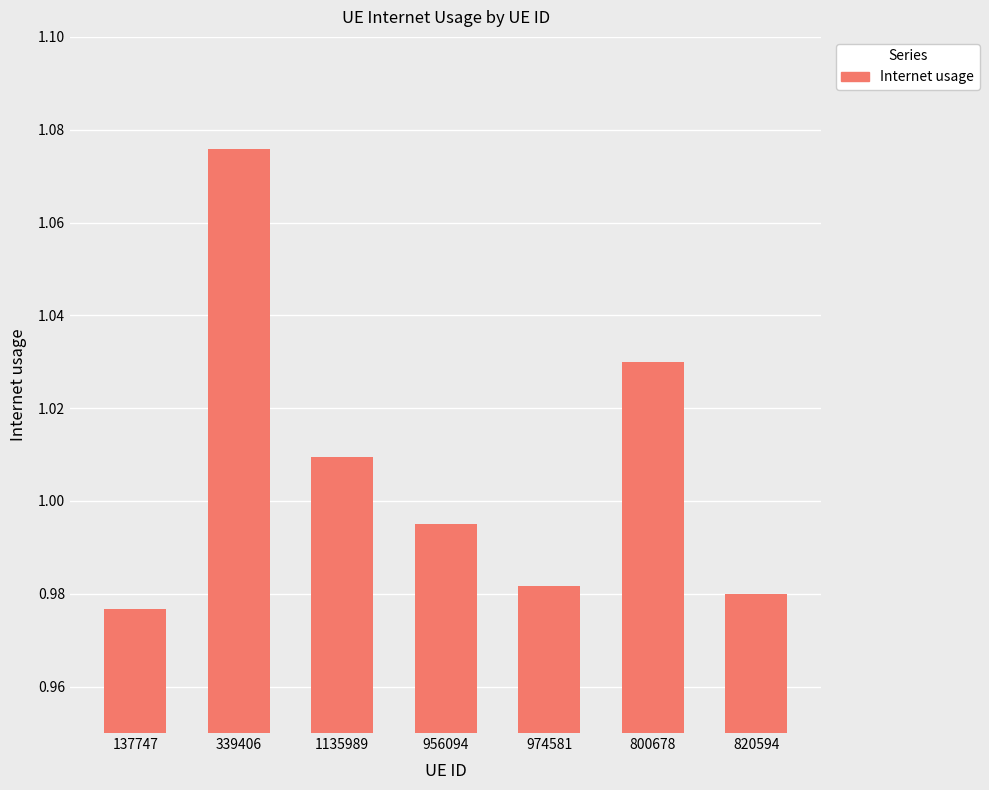

Which has a higher value, 137747 or 339406?

339406